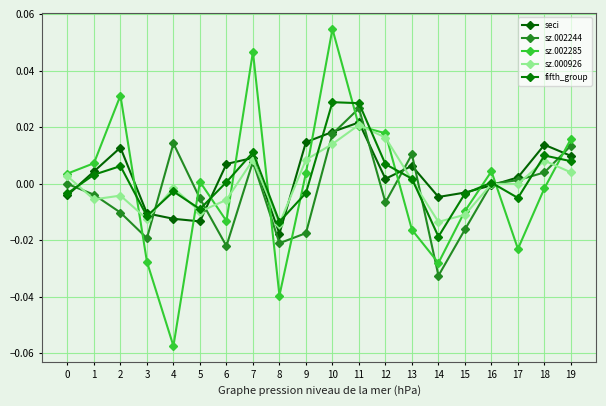

Which series ends up on top after the final intersection of sz.000926 and sz.002244?

sz.002244